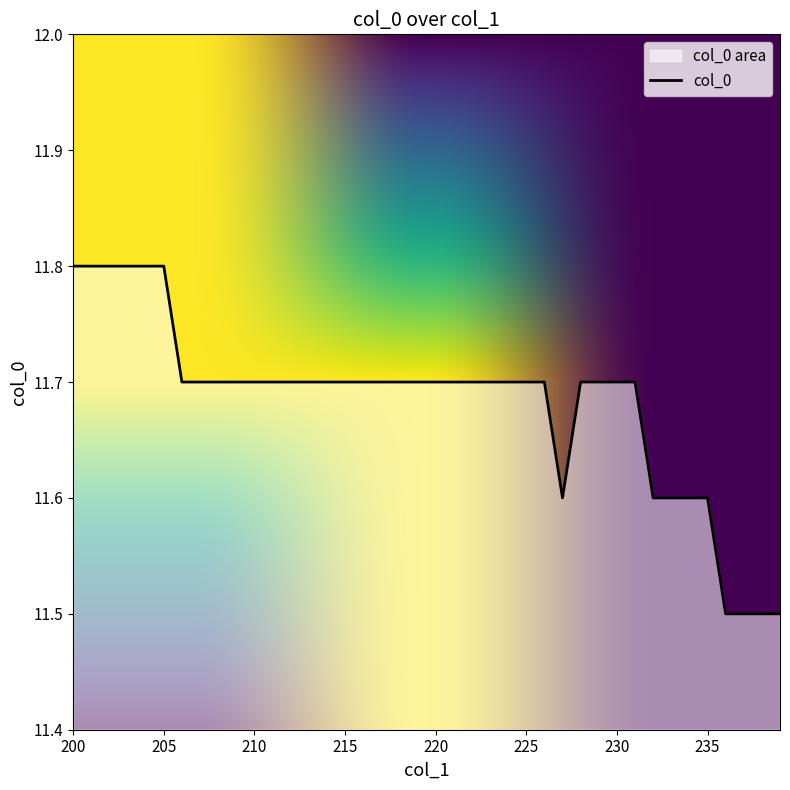

What is the difference between the maximum and minimum values?

0.3